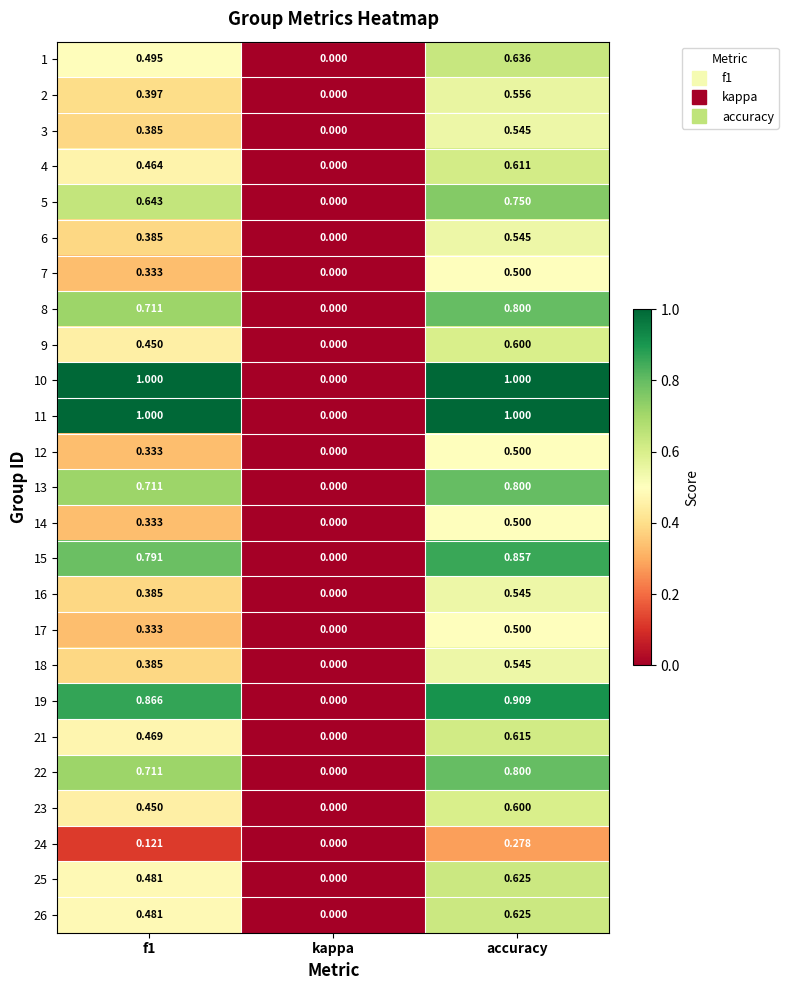

What is the maximum value shown in the chart?

1.0